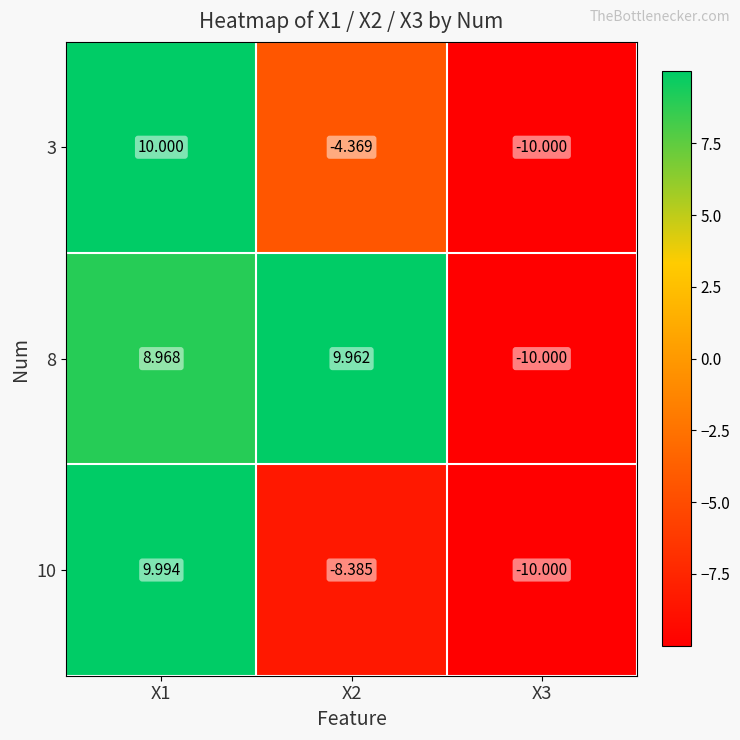

Is the value of 10 at X1 greater than the value of 3 at X3?

Yes